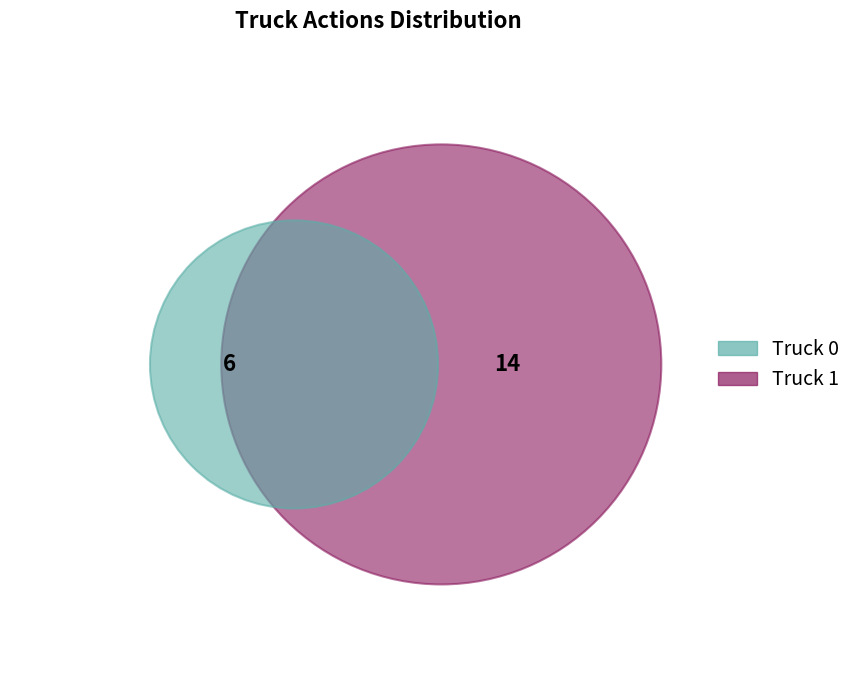

What percentage is the Truck 0 slice, to the nearest percent?

30%